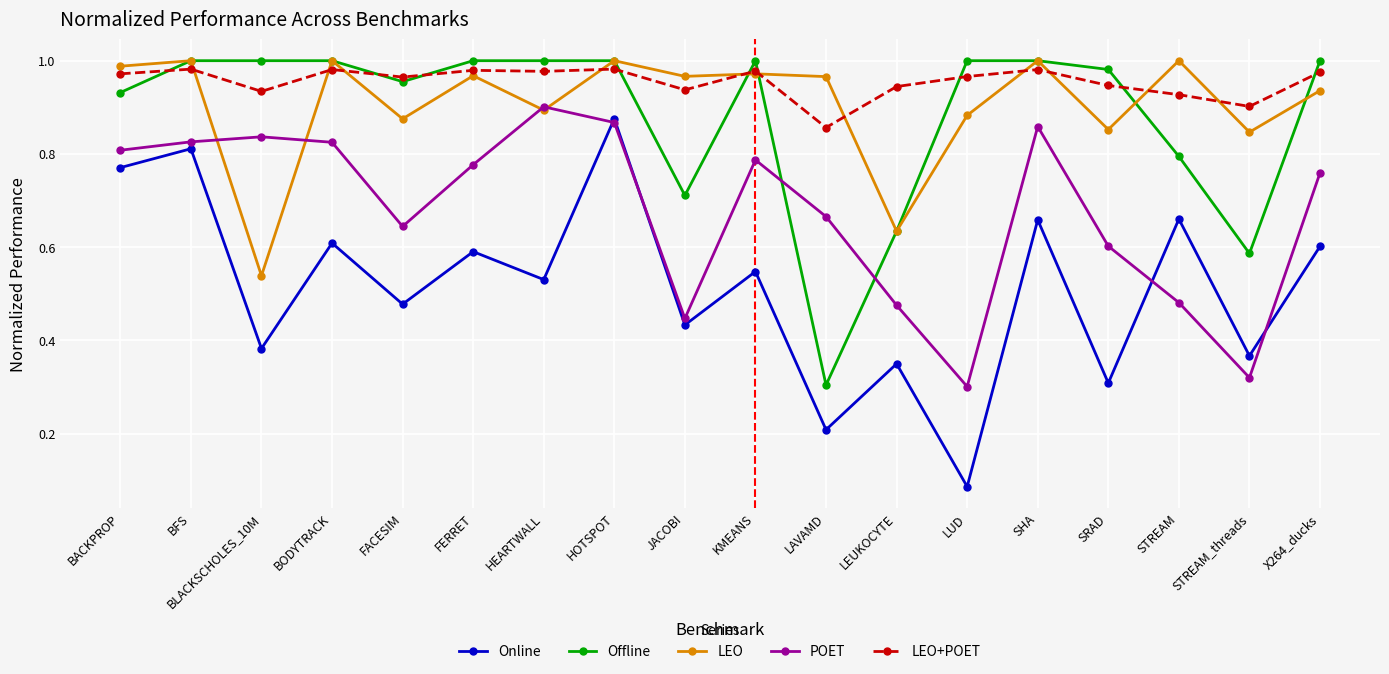

True or false: LEO and Online intersect in this chart.

False